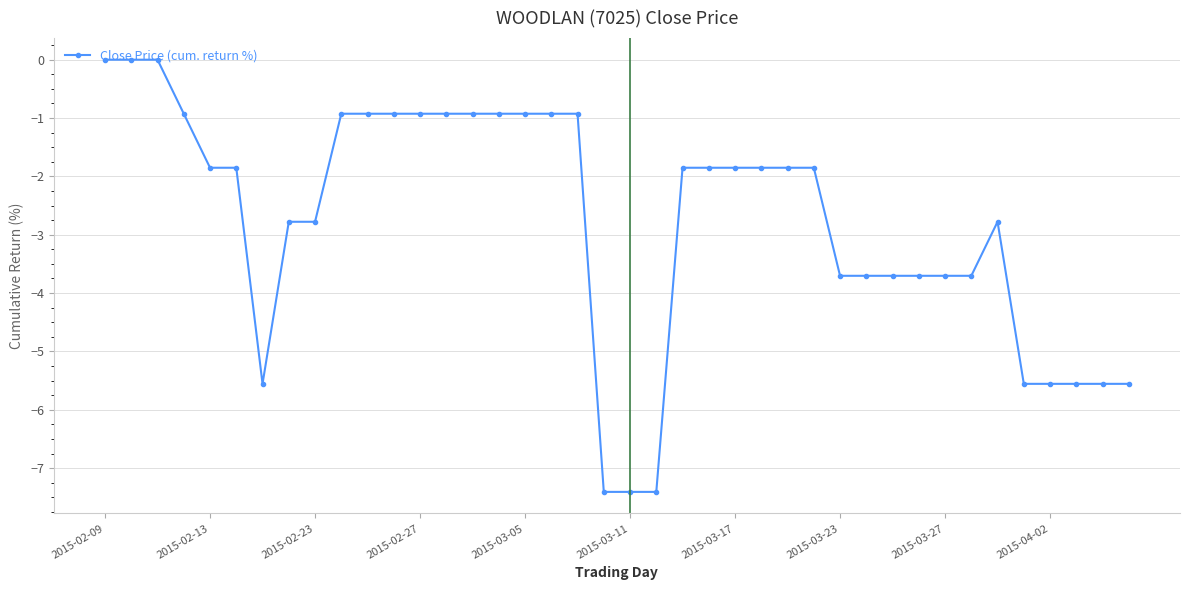

What is the sum of all values?

-111.1